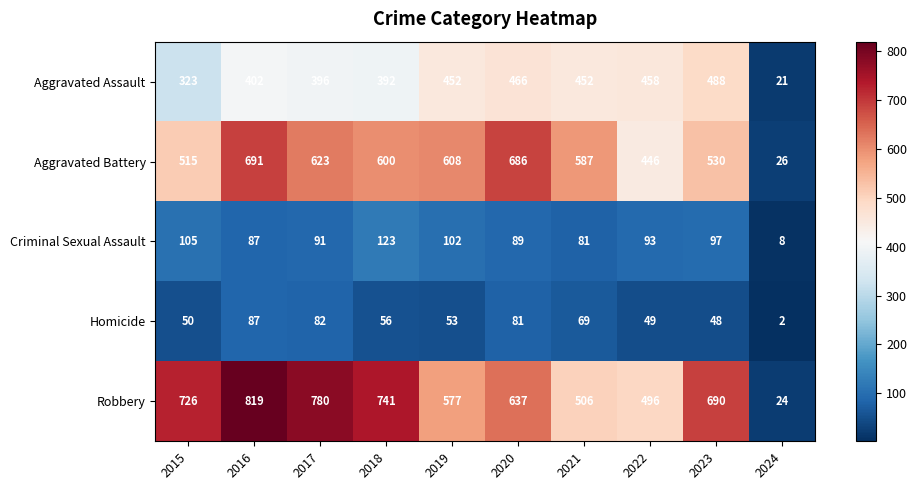

Where does the Robbery series first go above 690?

2015